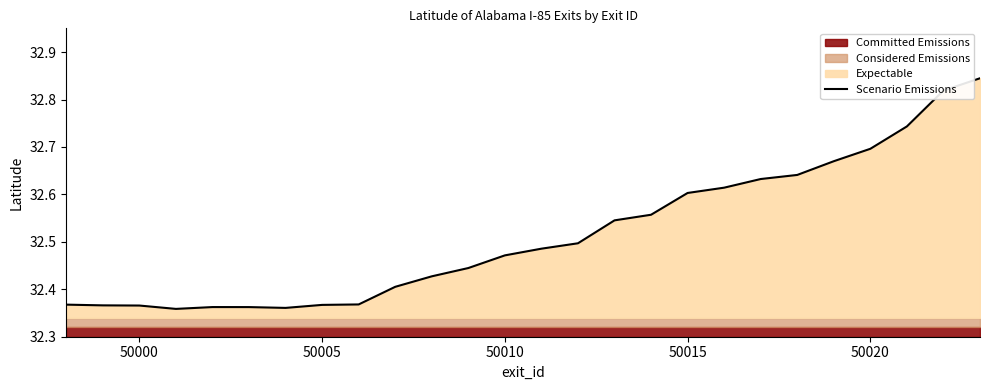

What is the average value?

32.5